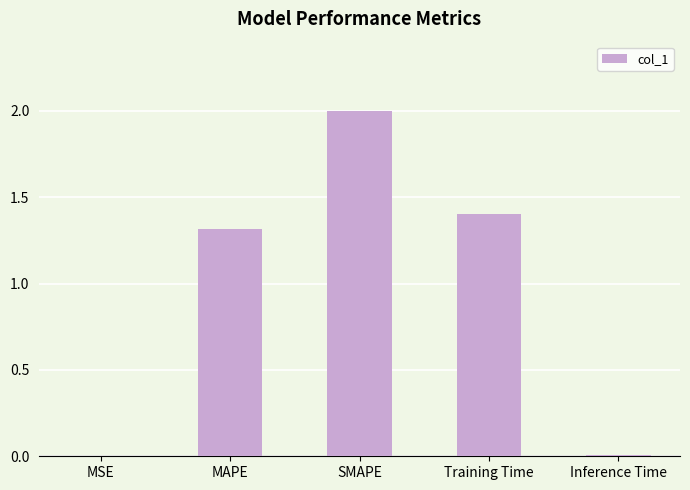

Is it true that the value at MAPE is 1.3?

True